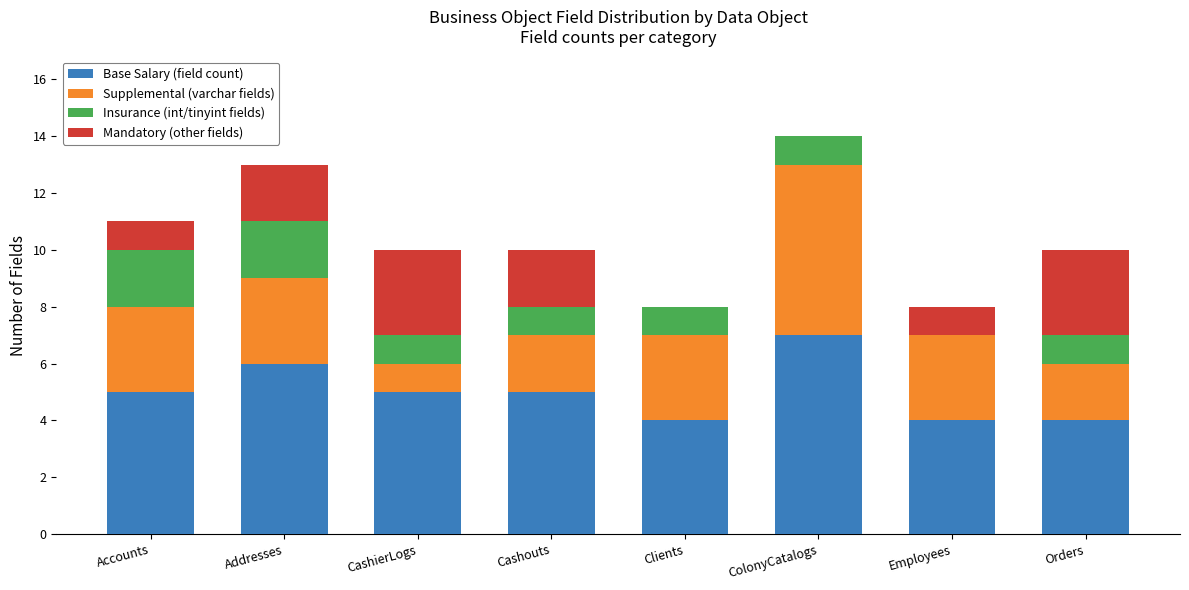

What is the total value across all series at Employees?

8